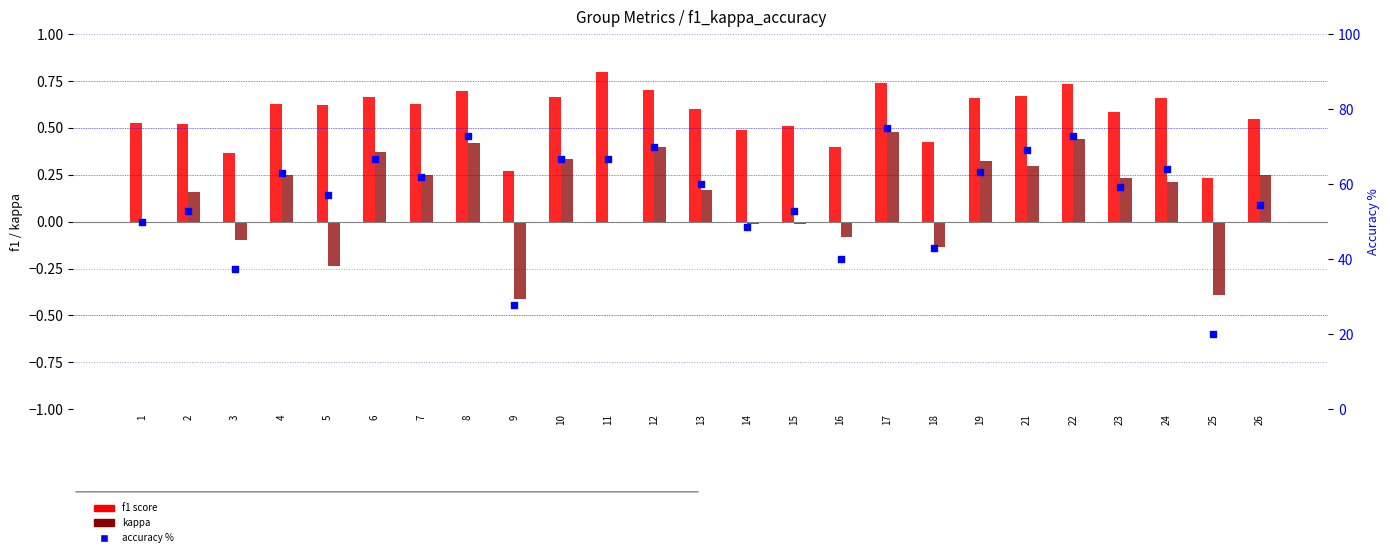

Which series has the largest Y range (max minus min)?

accuracy %